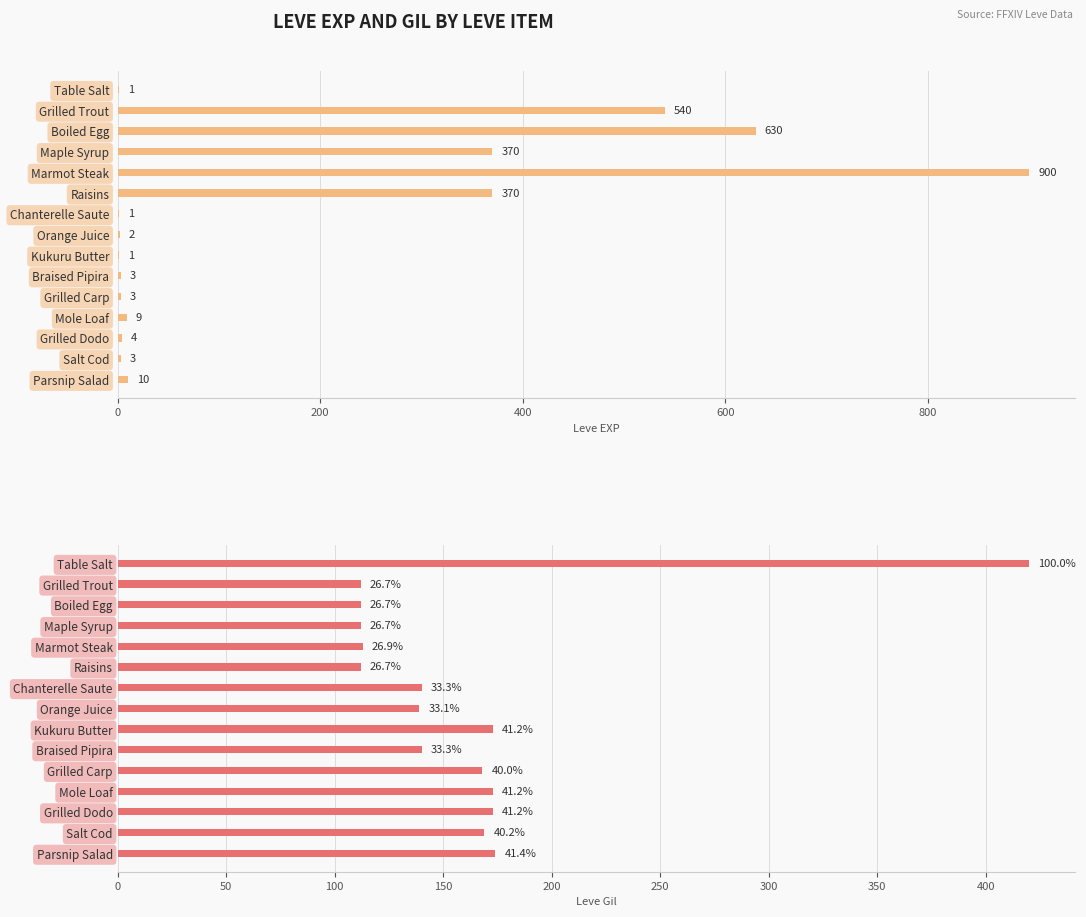

Read the Leve EXP value at Orange Juice.

2